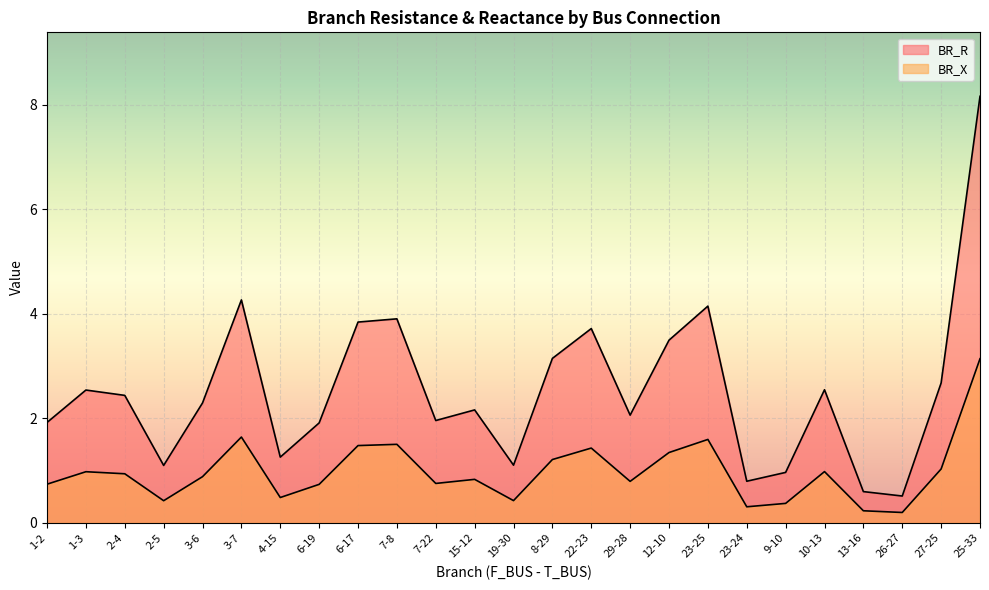

The BR_R series shows 0.4 at 3-7. True or false?

False